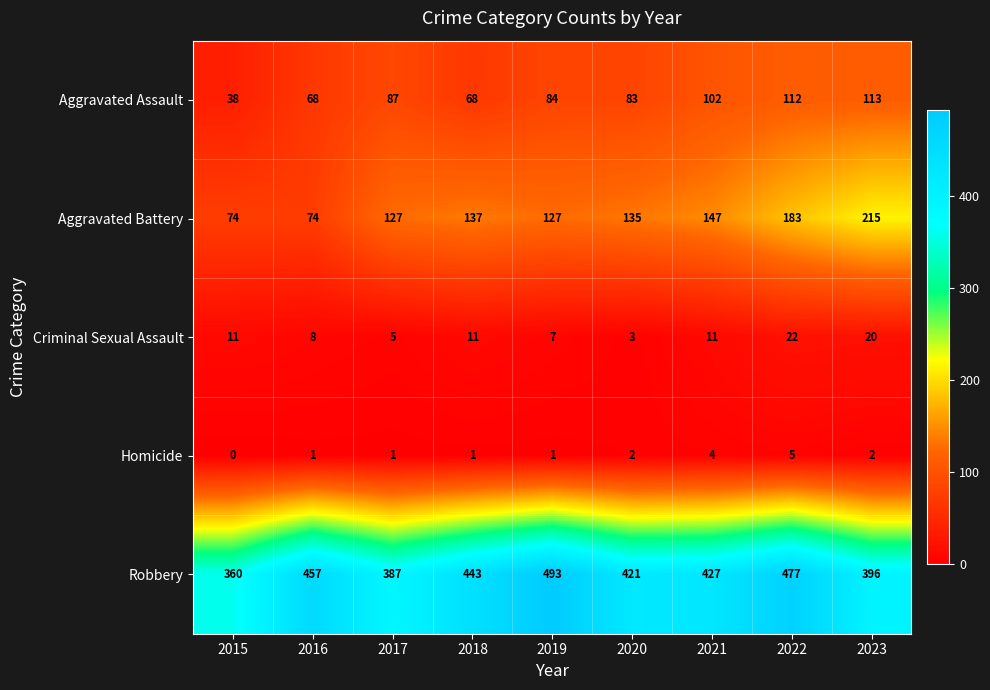

How many categories are shown in the chart?

9